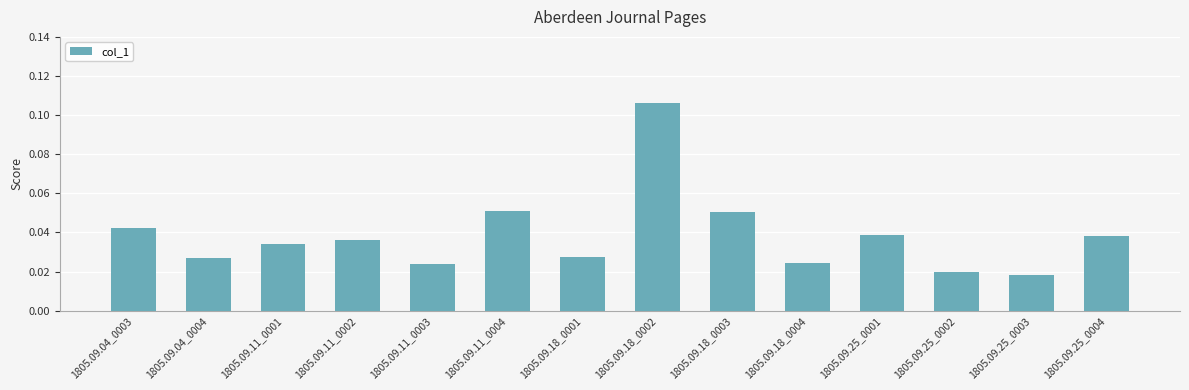

Count the values in the range 0 to 1.

14